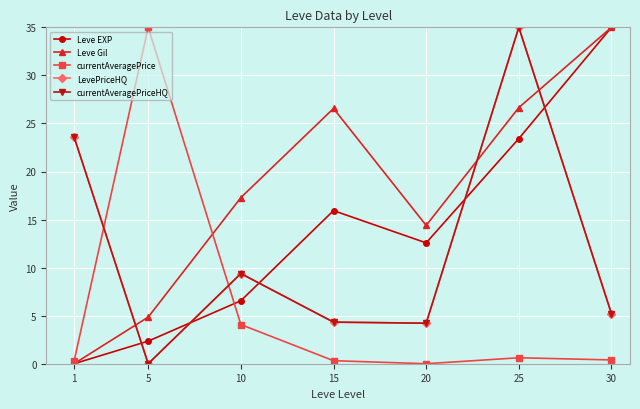

Where is the first local minimum for Leve Gil?

20